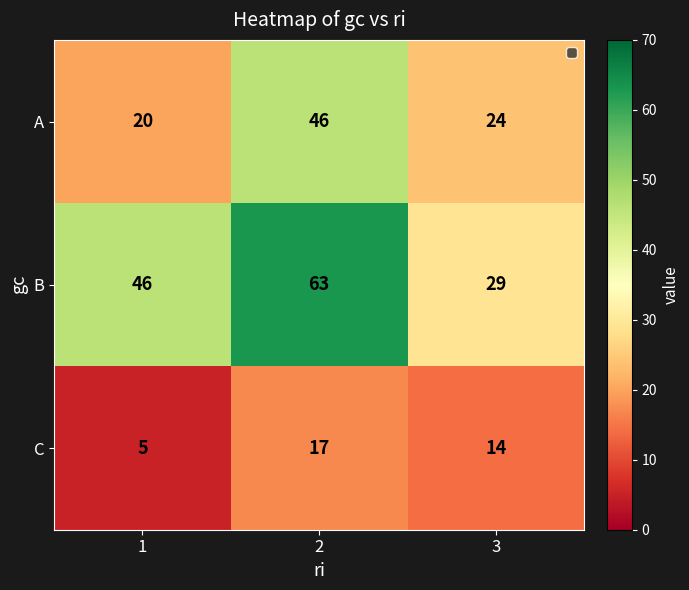

Which series has the widest spread of values?

B